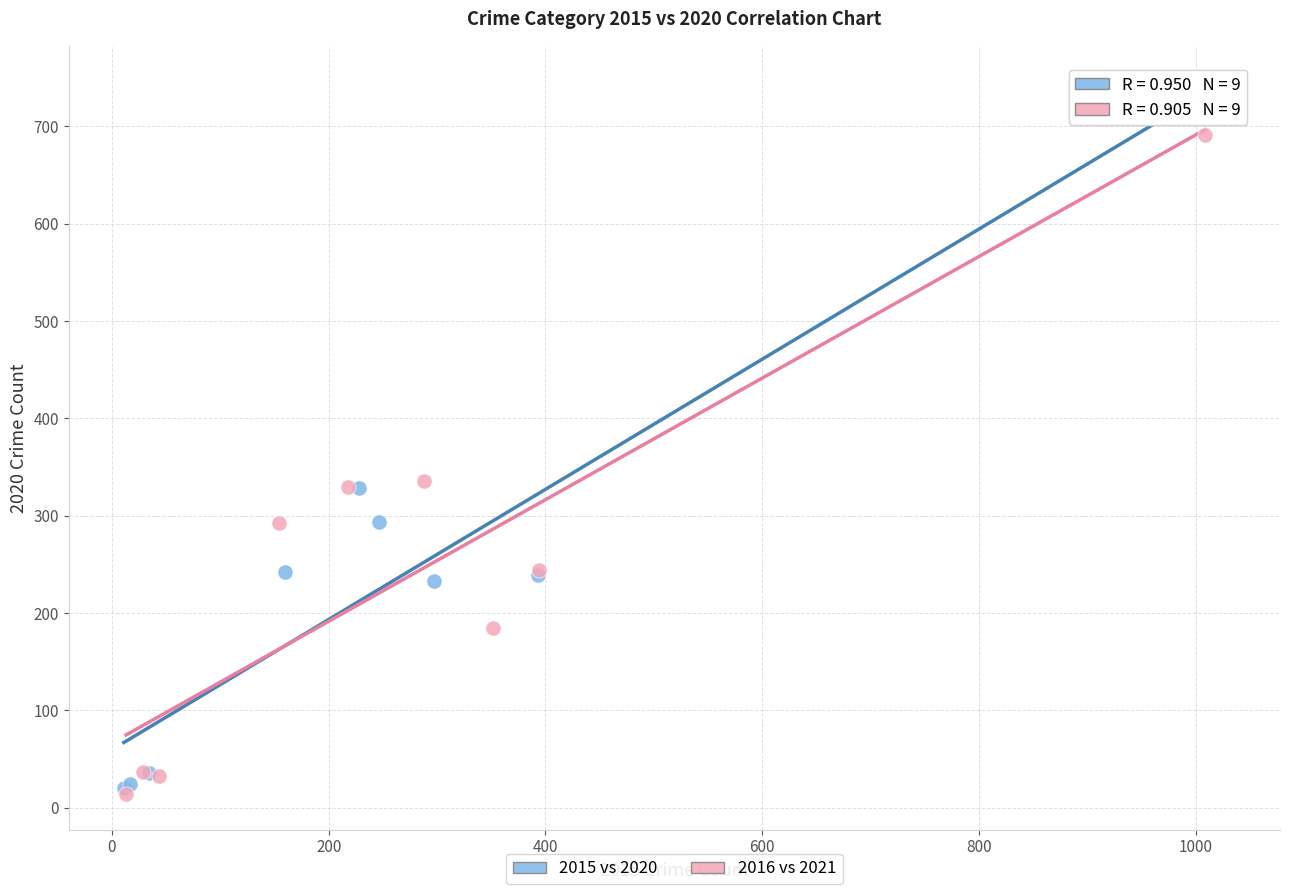

Which series has the largest Y range (max minus min)?

2015 vs 2020